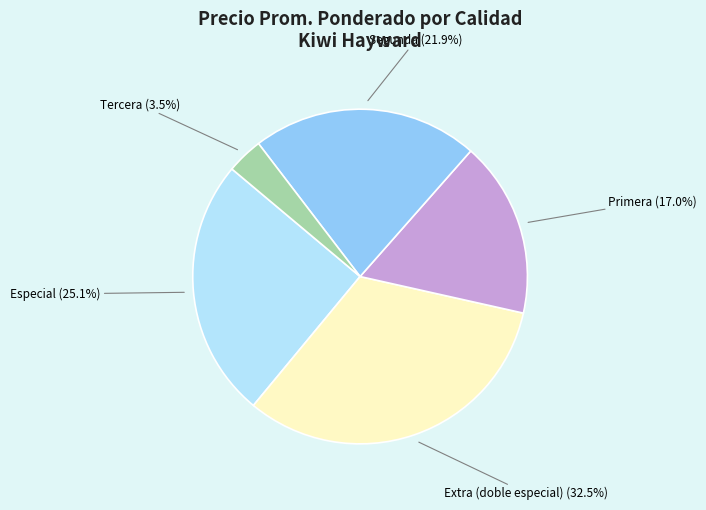

Rank the categories by value from lowest to highest.

Tercera, Primera, Segunda, Especial, Extra (doble especial)